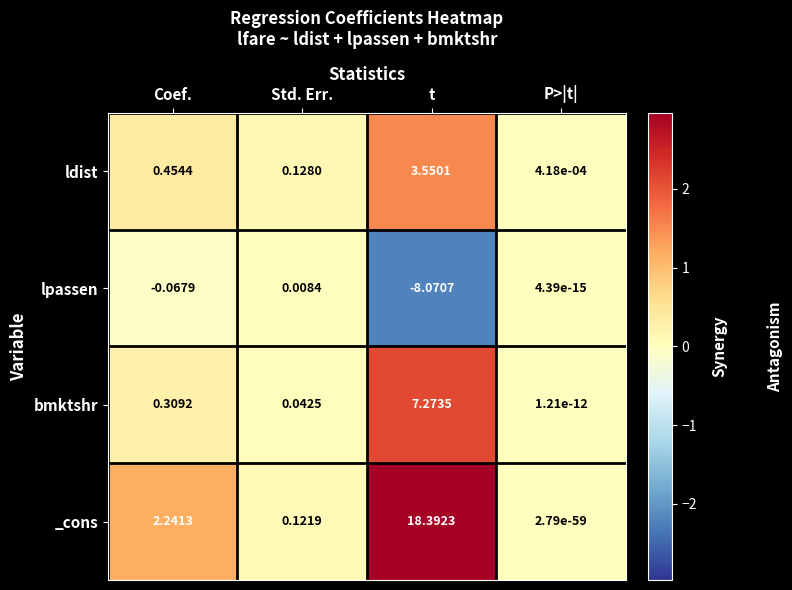

At which category is the sum across all series the highest?

t